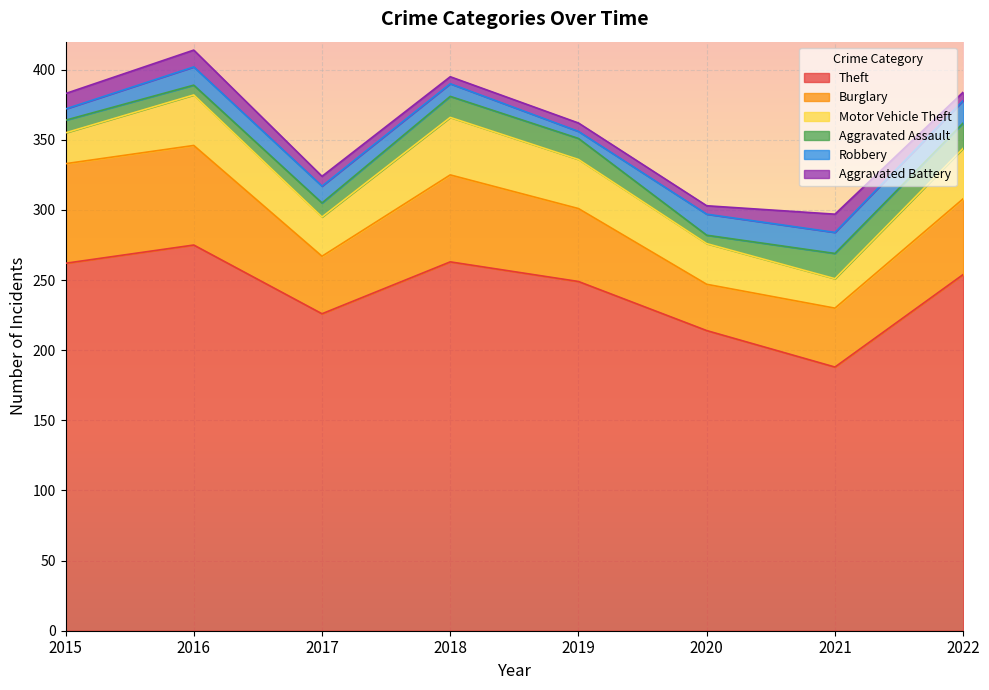

What is the difference between the maximum and minimum values in the Aggravated Assault series?

12